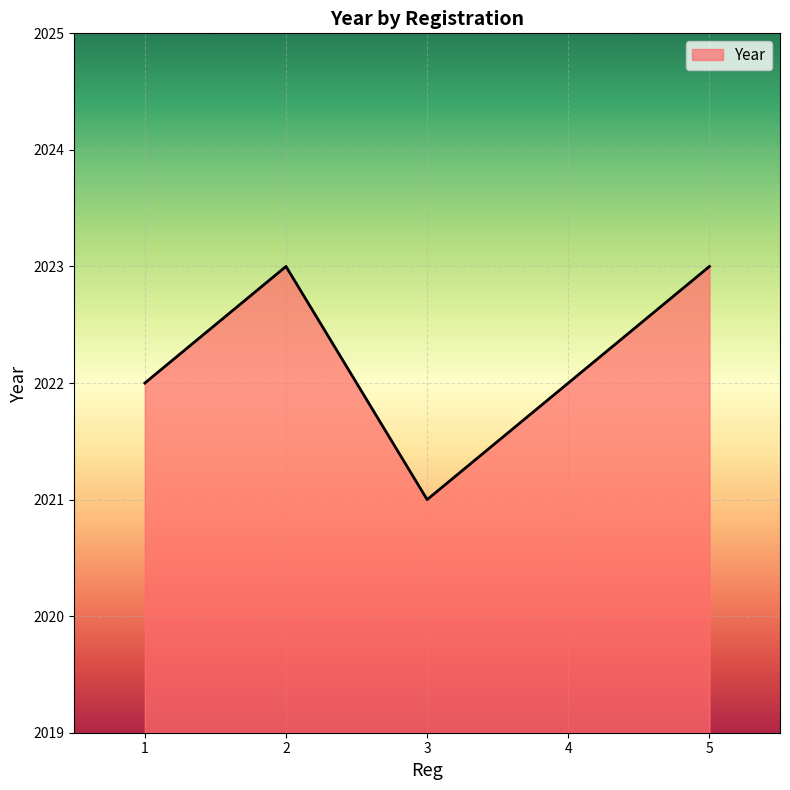

What is the sum of the values at 3 and 2?

4044